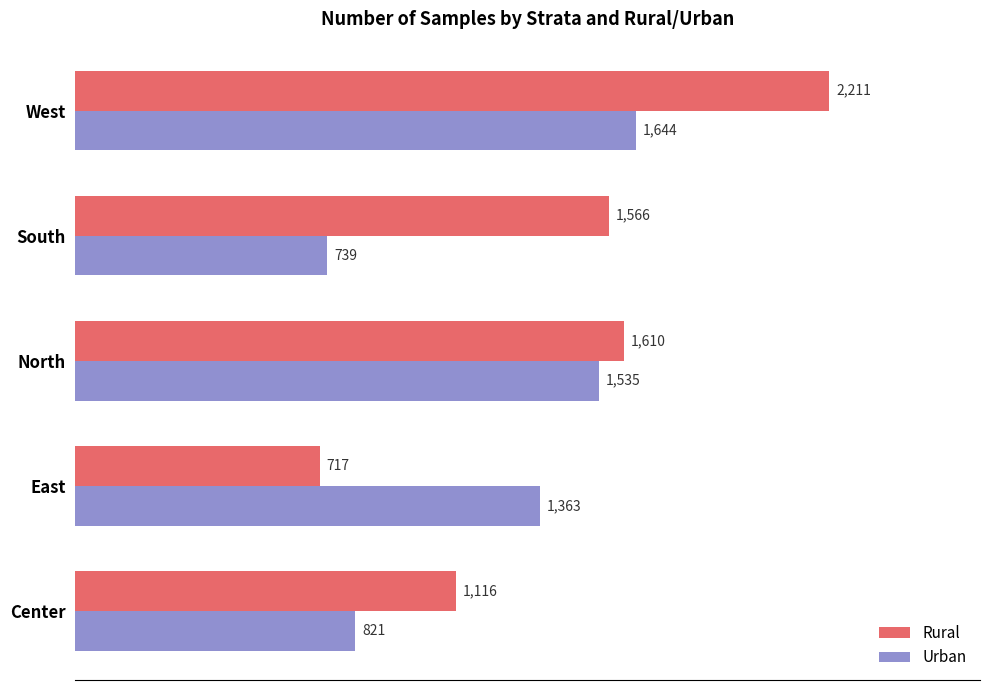

What are all the series names shown in the legend?

Rural, Urban